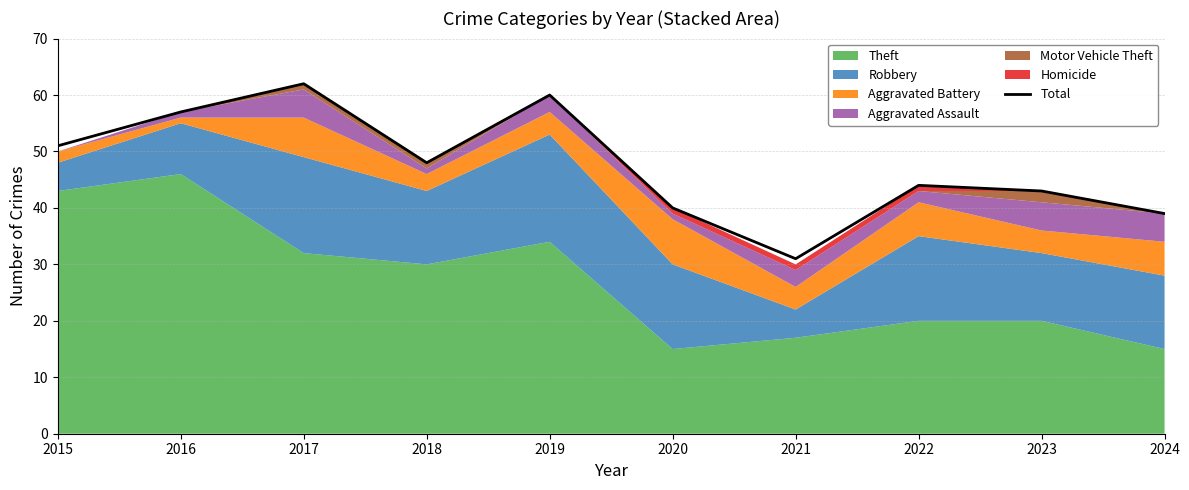

At which label is the value closest to 46?

2018